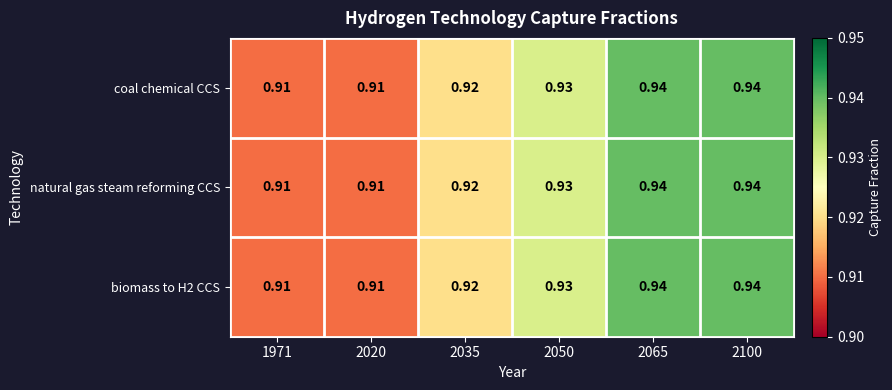

Is the value of biomass to H2 CCS at 2020 greater than the value of natural gas steam reforming CCS at 2050?

No